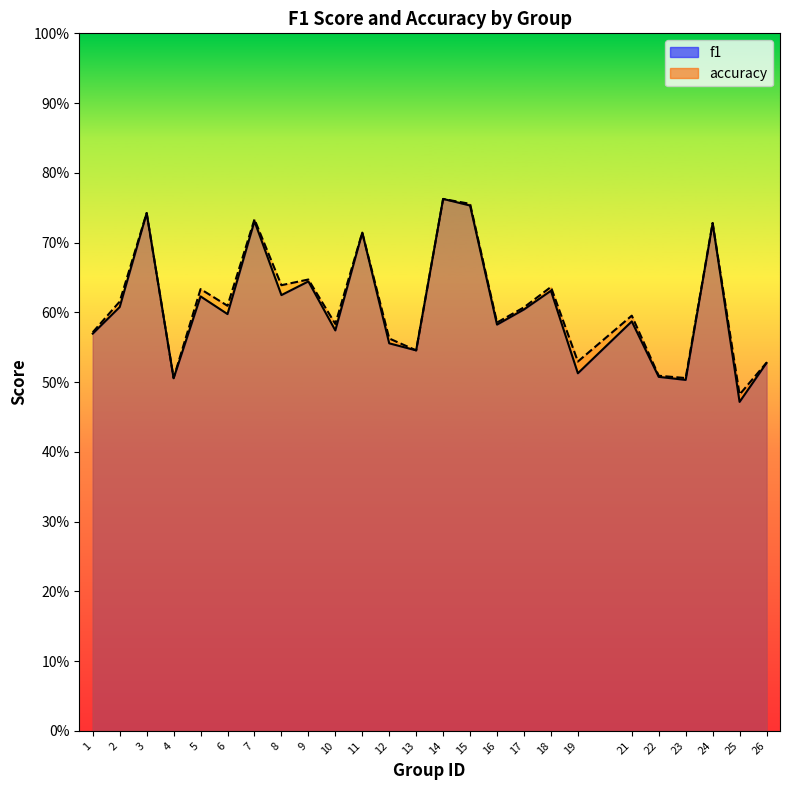

Between 4 and 17, which is larger?

17